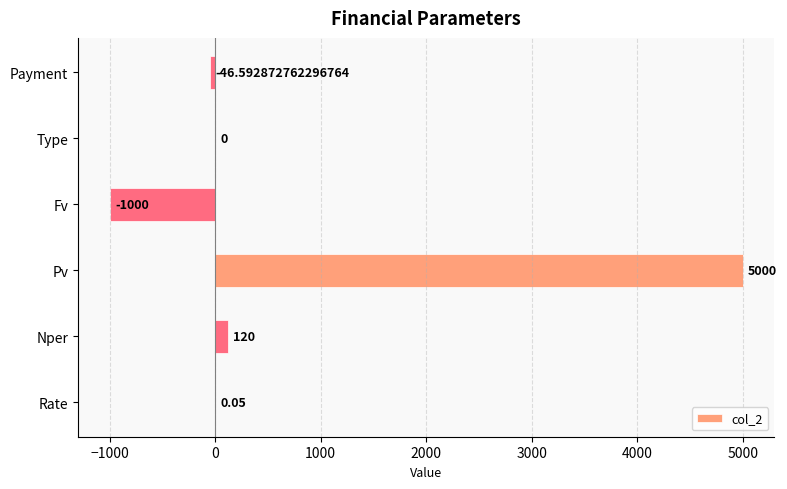

Count the number of data series in this chart.

1